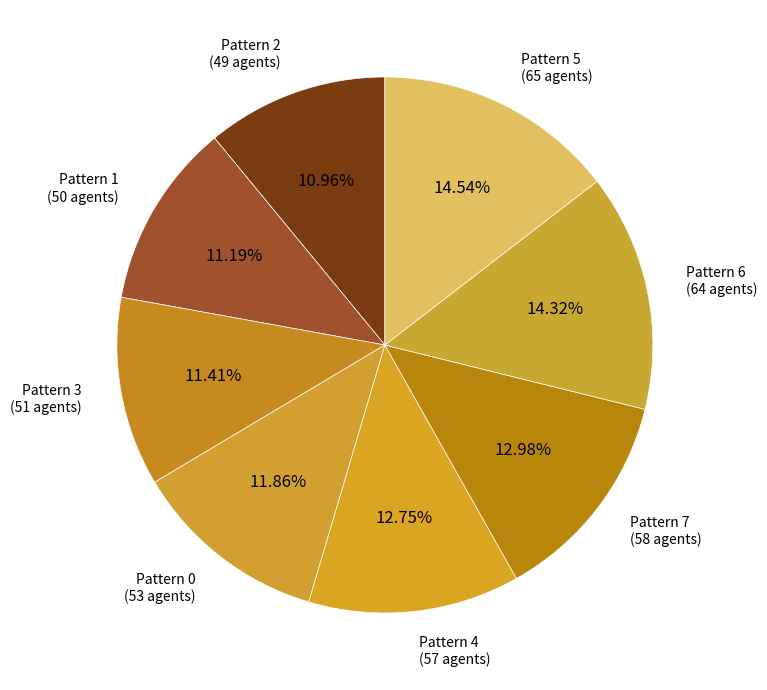

Does Pattern 5 account for over 50% of the chart?

No